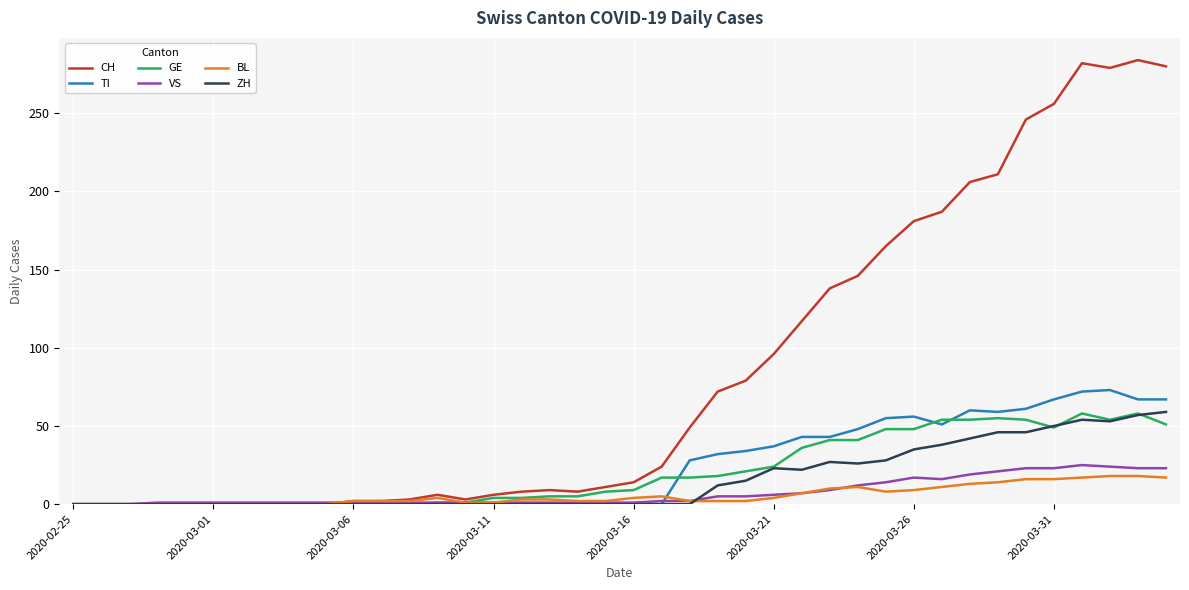

What is the greatest value displayed?

284